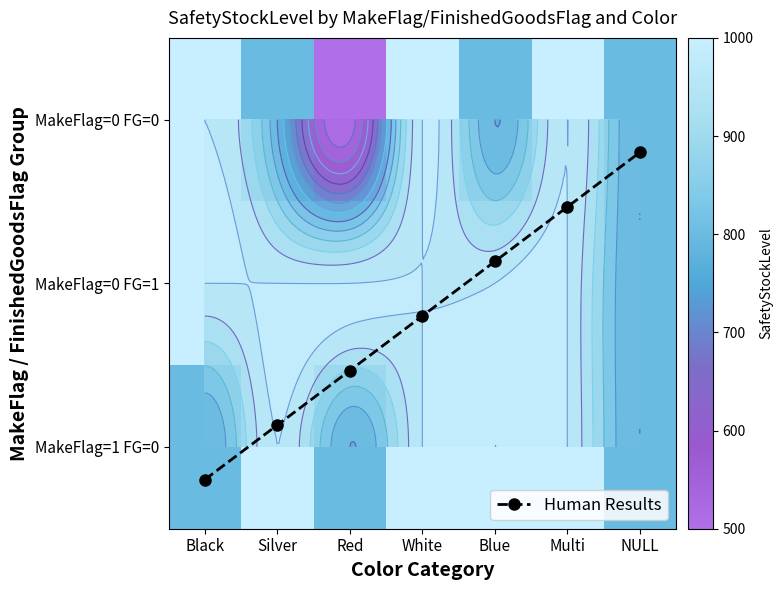

What is the greatest value displayed?

1000.0